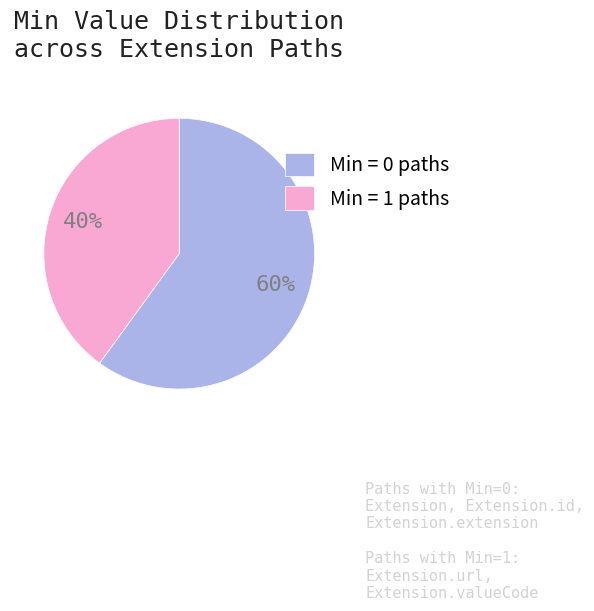

How many slices are in this pie chart?

2